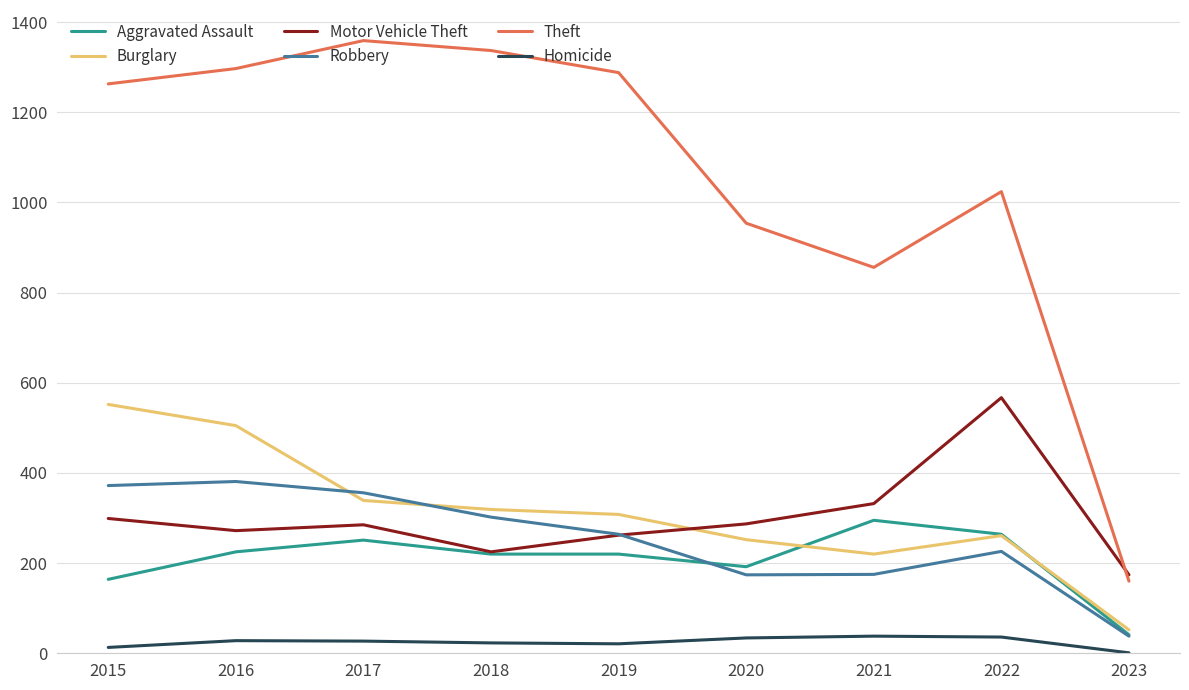

Which series changed the most between 2018 and 2023?

Theft